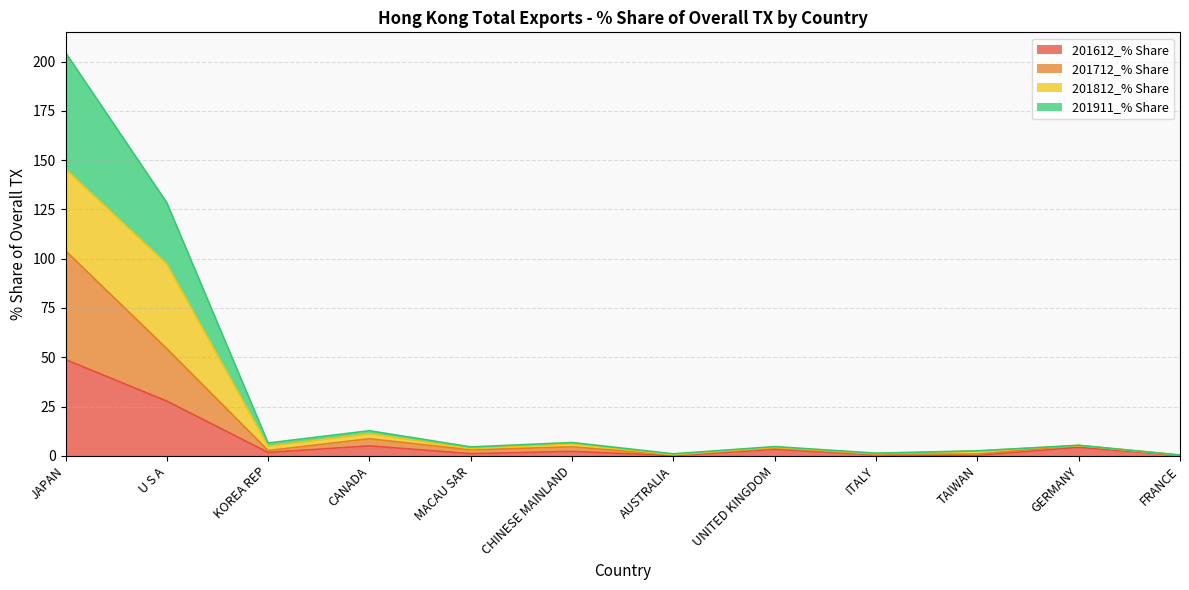

Which has a higher value, FRANCE or U S A?

U S A